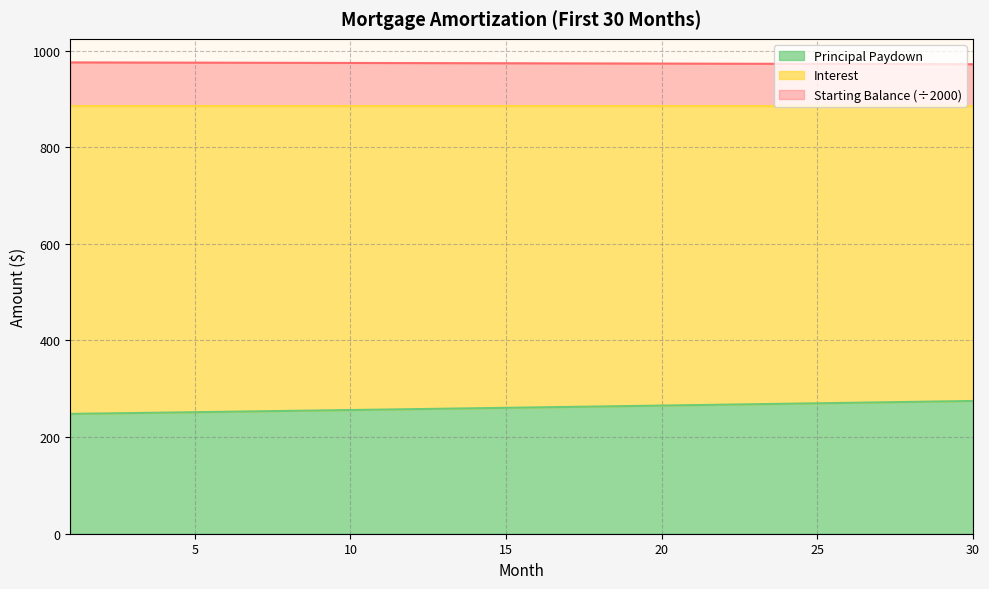

True or false: Interest and Starting Balance cross at least once.

False